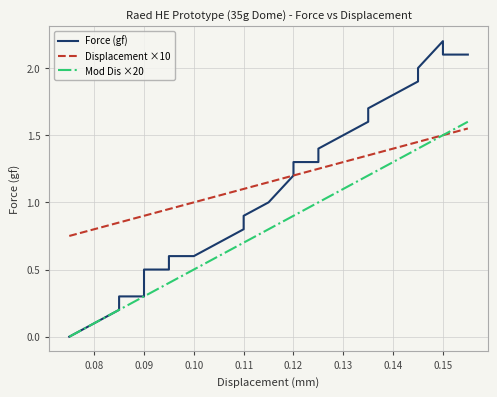

What is the average value of the Force (gf) series?

1.1